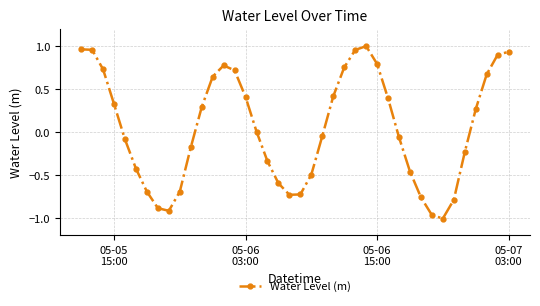

What is the difference between the maximum and second lowest values?

2.0